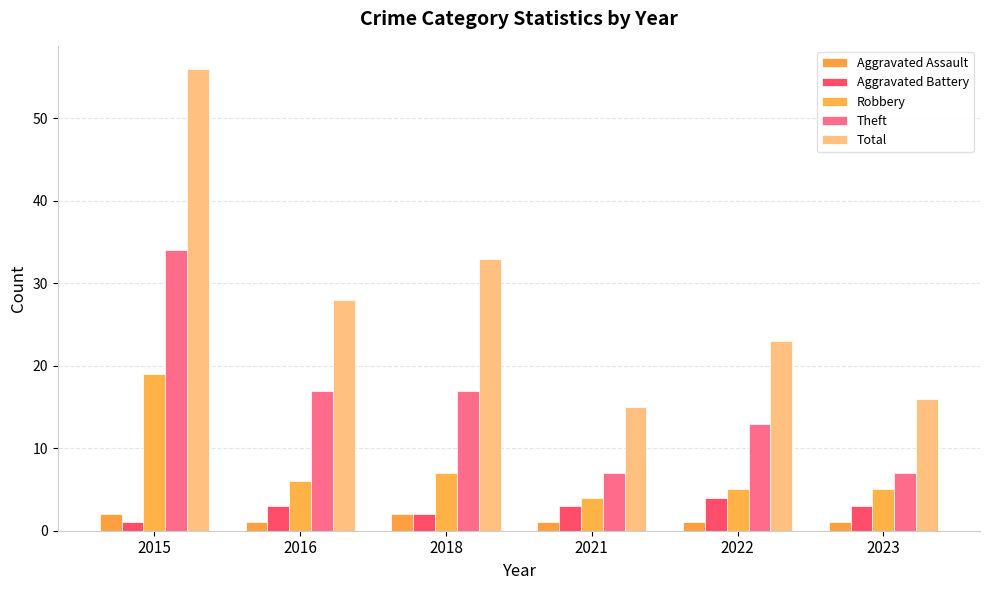

At which category is the sum across all series the highest?

2015